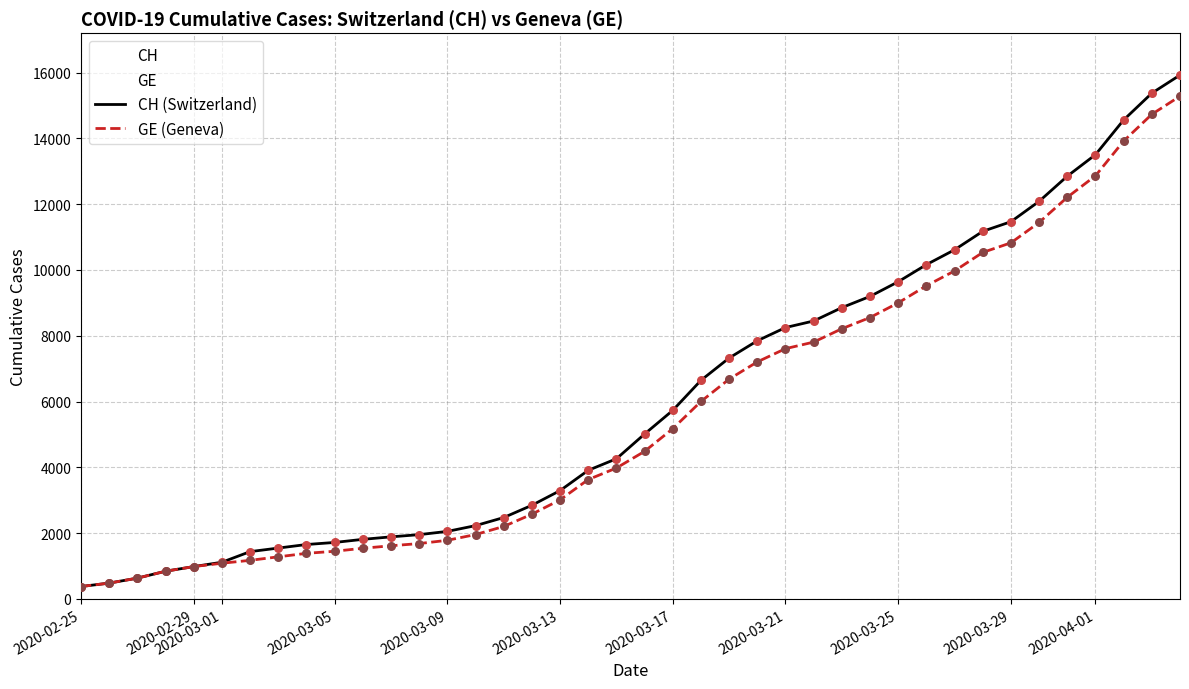

What are all the series names shown in the legend?

CH, GE